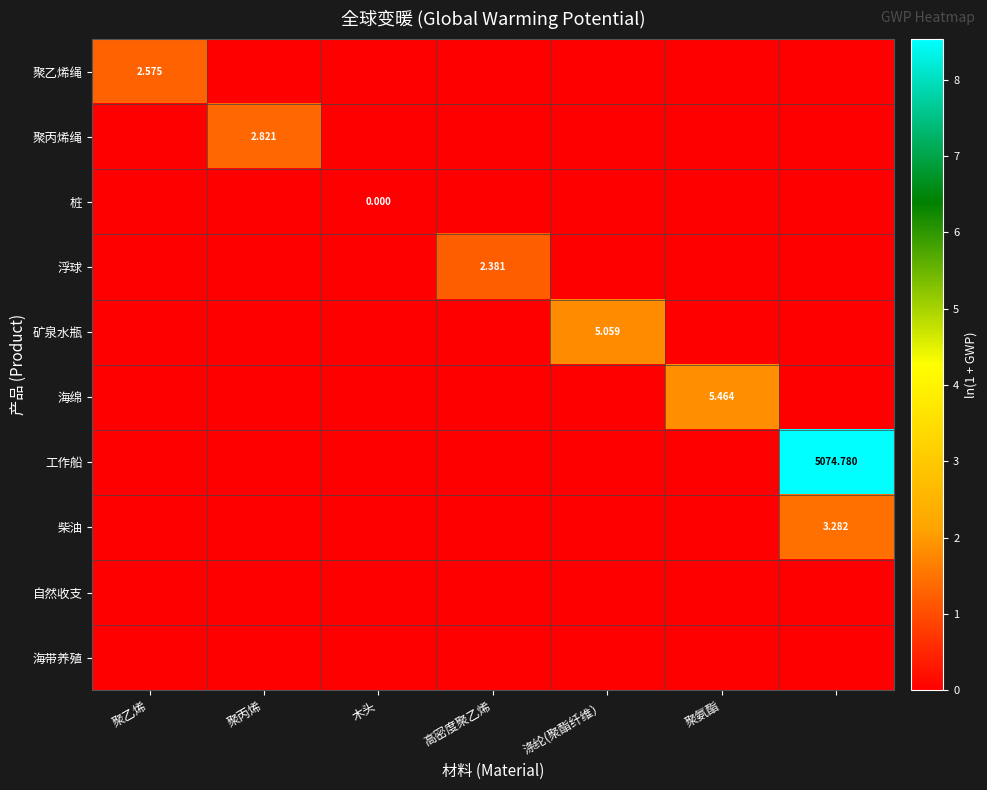

The 聚乙烯绳 series shows 1.3 at 聚乙烯. True or false?

True